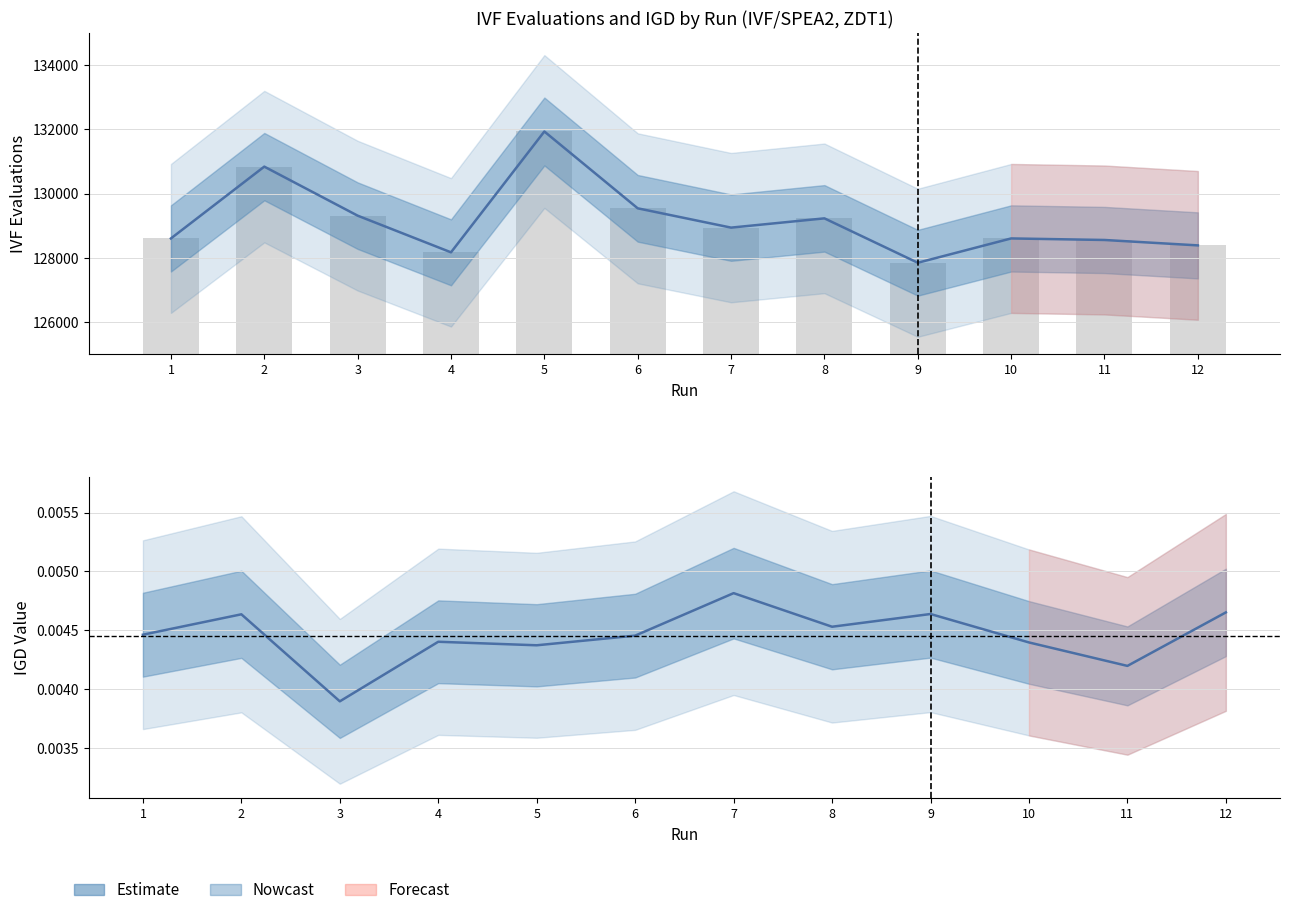

How many groups of bars are there?

12